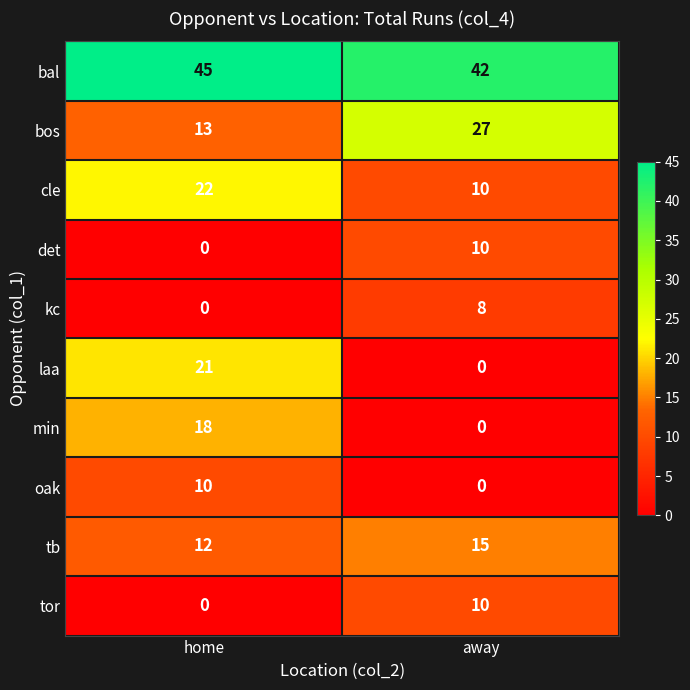

At which category is the sum across all series the highest?

home